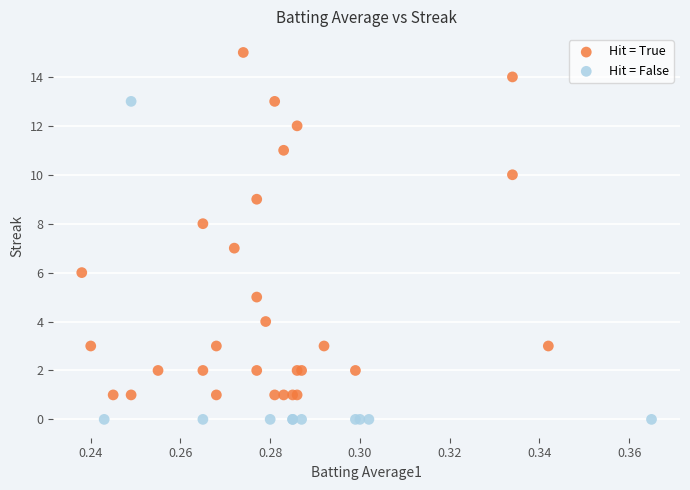

Which series reaches the minimum Y coordinate?

Hit = False